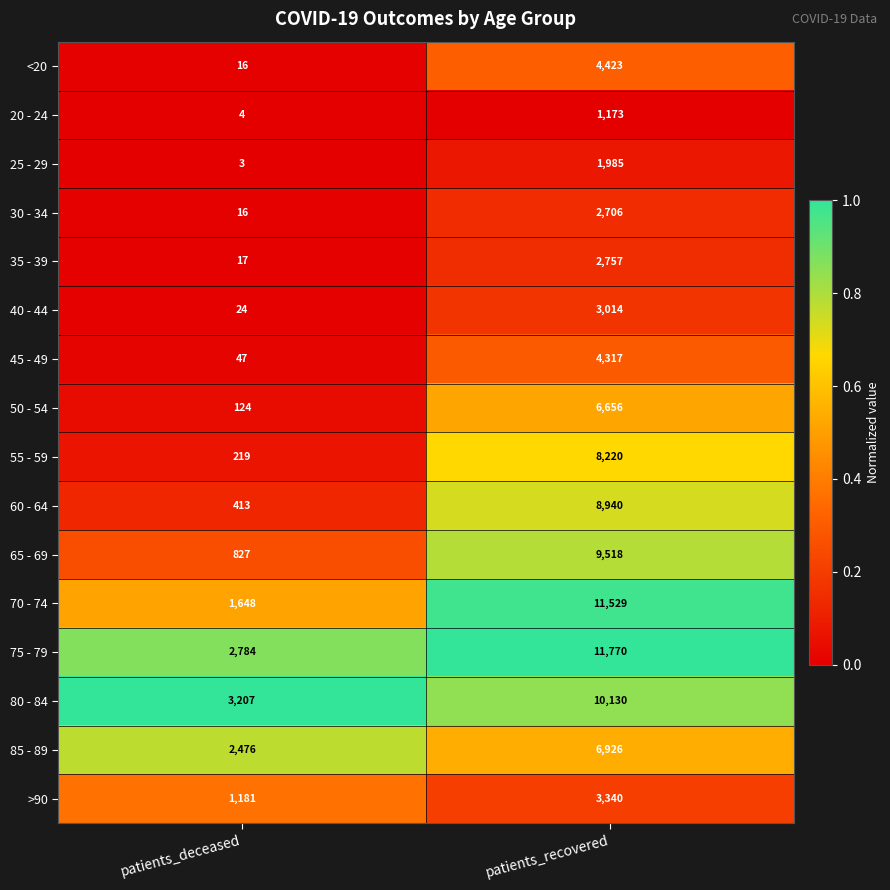

How many data points does each series have?

2